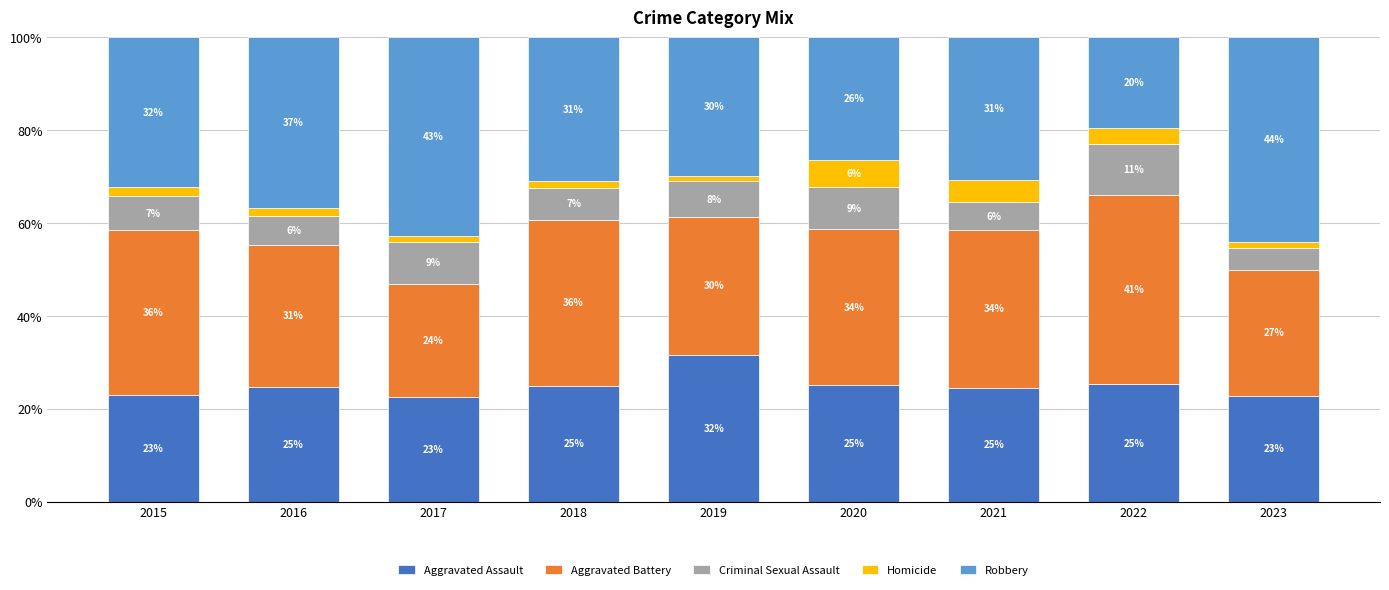

True or false: Aggravated Assault has a value of 42.1 at 2021.

False